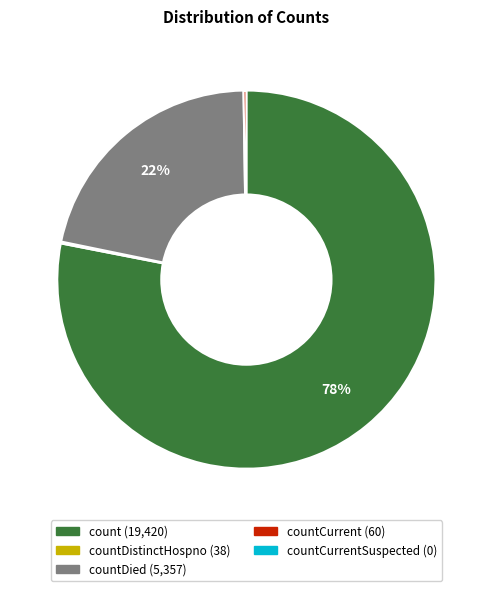

To the nearest percent, what is the difference between the largest and smallest slice percentages?

78%